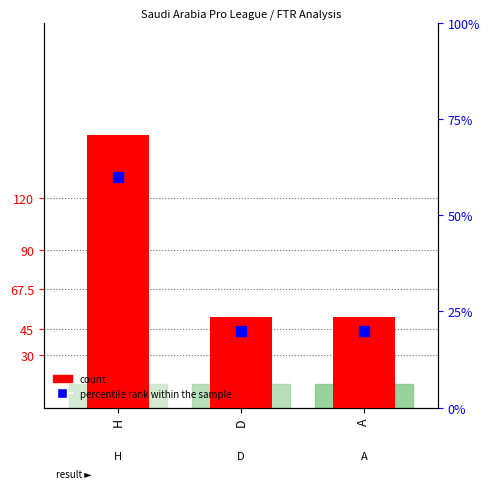

Which series reaches the maximum Y coordinate?

count